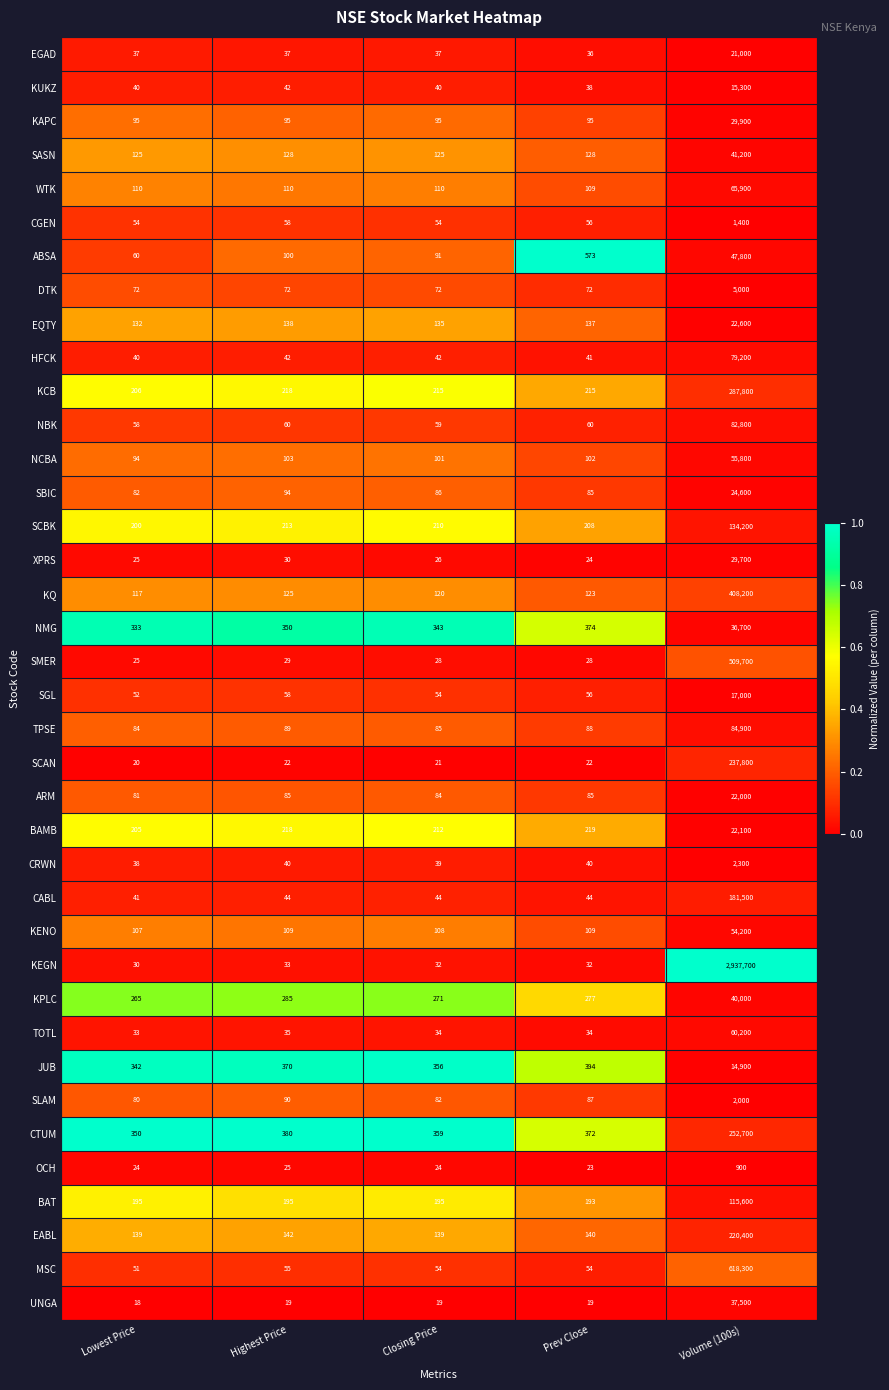

True or false: KUKZ has a value of 9 at Prev Close.

False